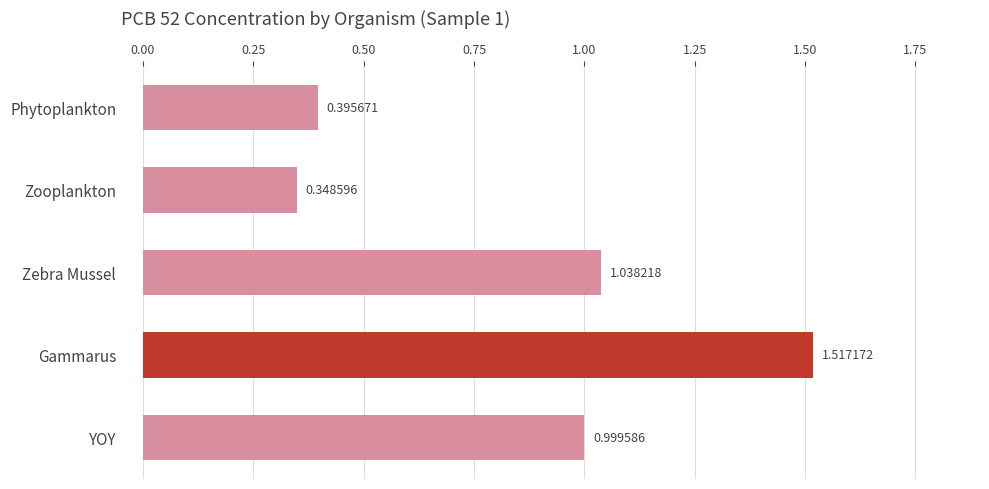

Where is the data nearest to the value 0?

Zooplankton